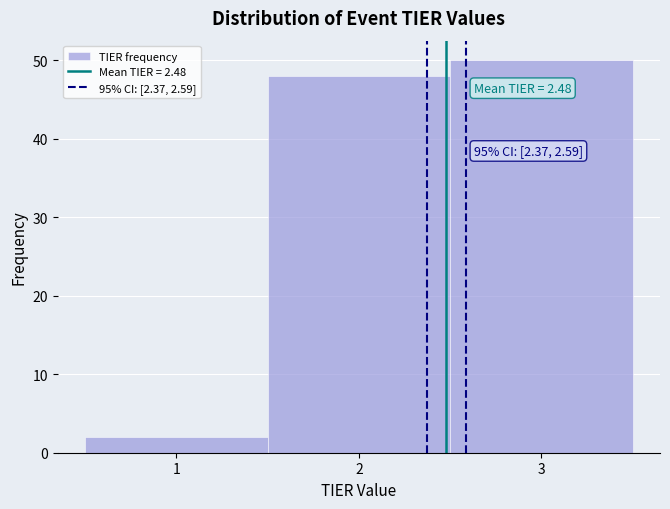

Which range on the x-axis has the tallest bar?

2.5 to 3.5